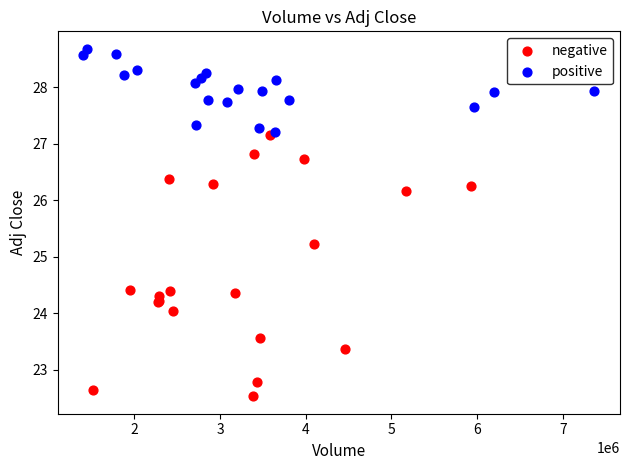

What are all the series names shown in the legend?

negative, positive